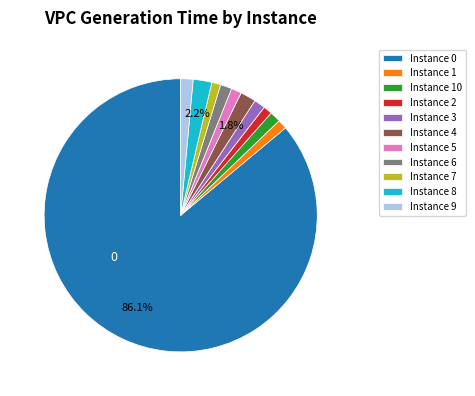

Which category has the biggest portion of the pie?

Instance 0